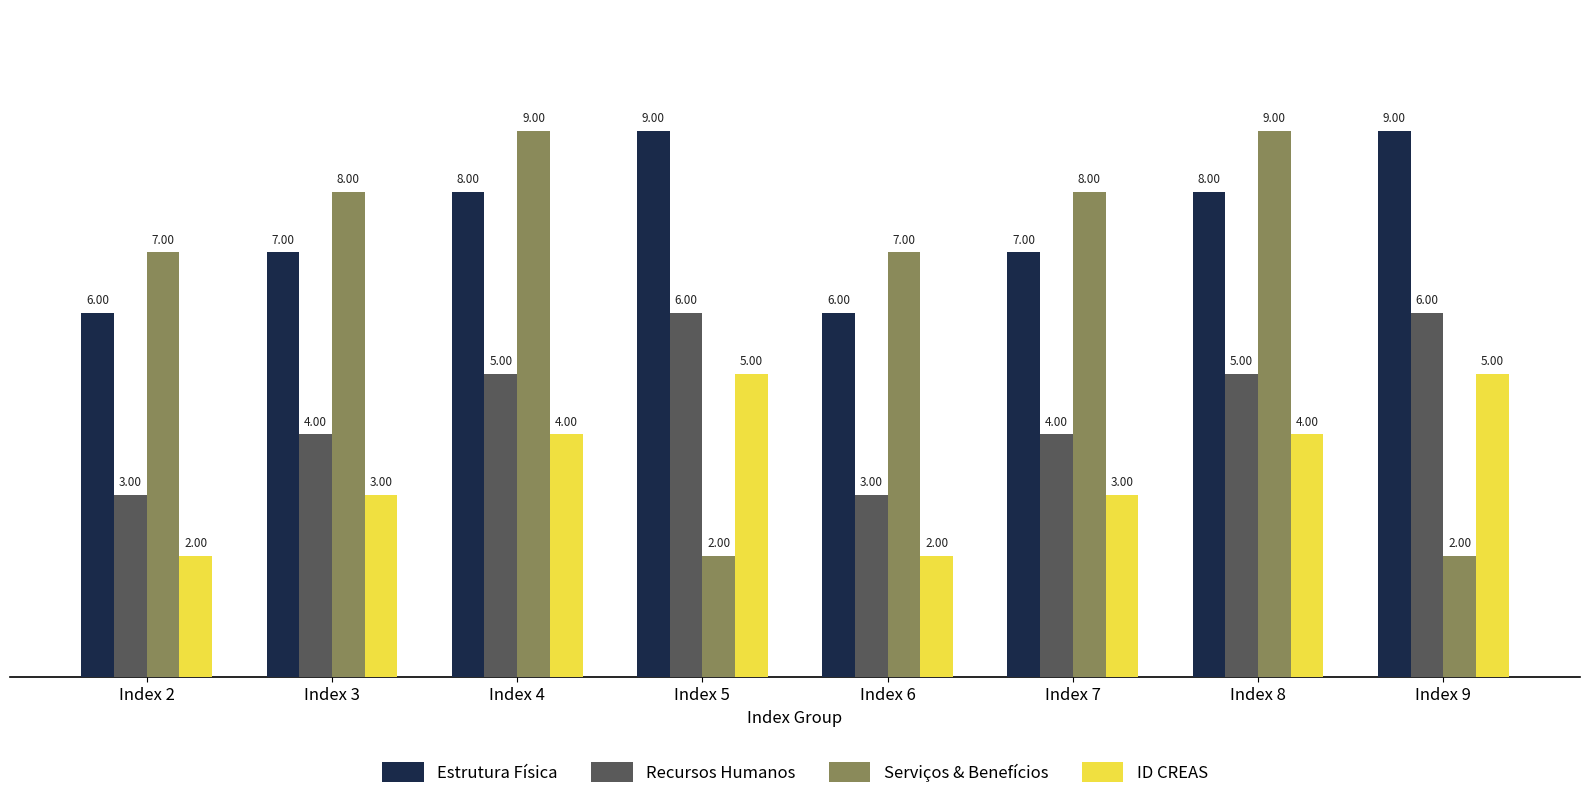

How many data points in Serviços & Benefícios are less than 8?

4